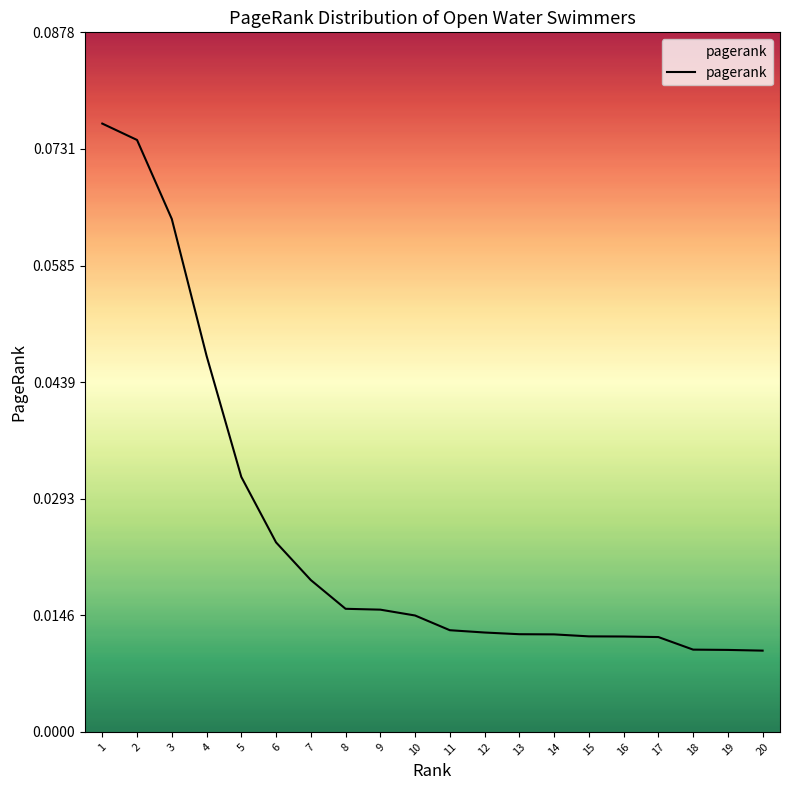

How many lines are shown in the chart?

1